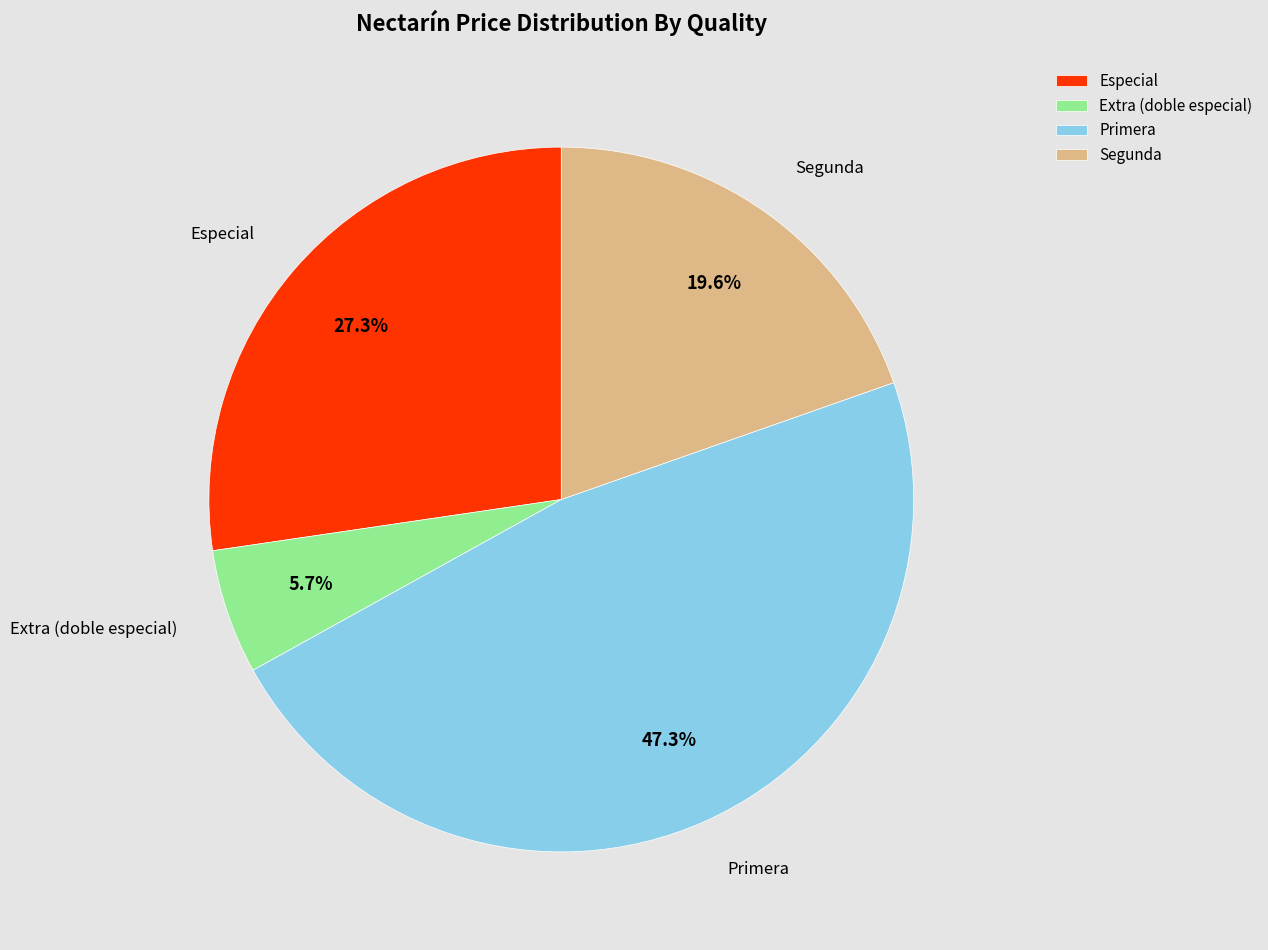

How many segments does this pie chart have?

4